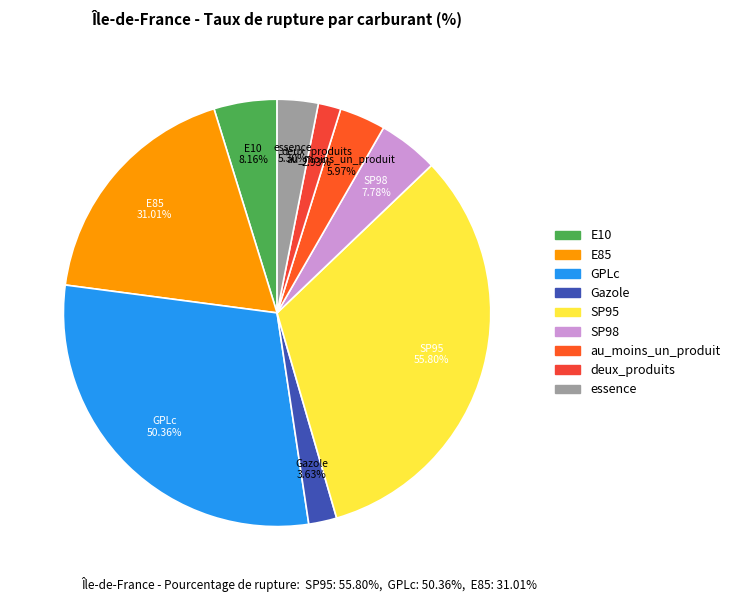

To the nearest percent, what is the combined percentage of SP95 and deux_produits?

34%